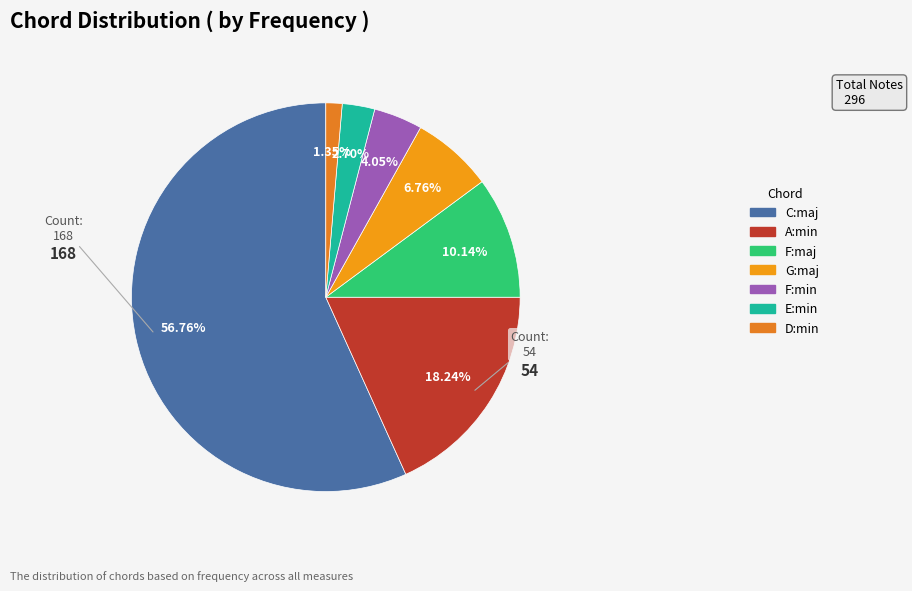

Count the number of slices in the pie.

7